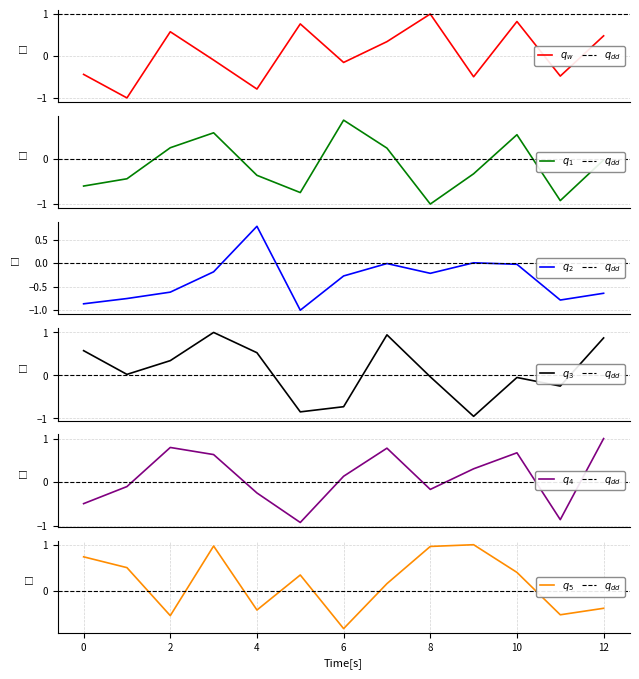

Does the chart display data point markers on the line(s)?

No